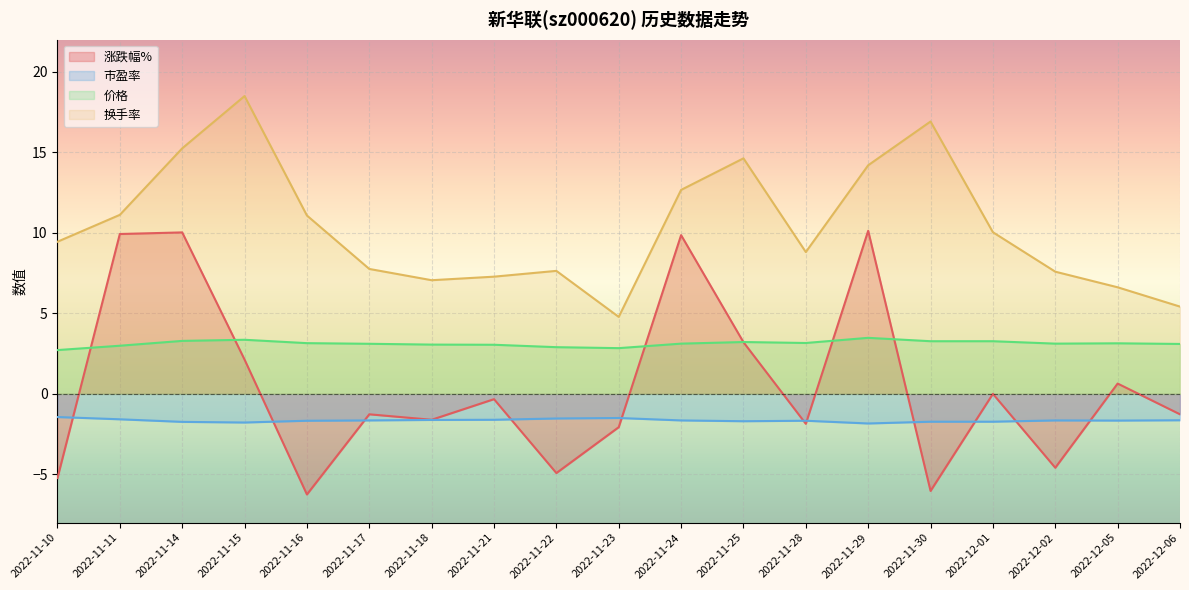

At 2022-11-25, list the series in order from smallest to largest.

市盈率, 涨跌幅%, 价格, 换手率